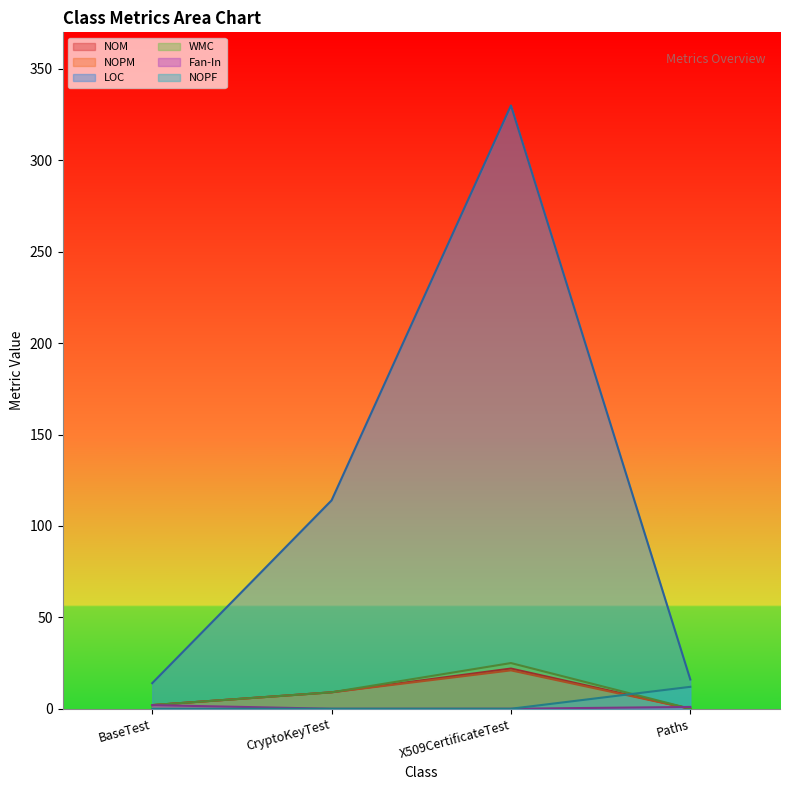

What is the difference between the Fan-In values at X509CertificateTest and Paths?

1